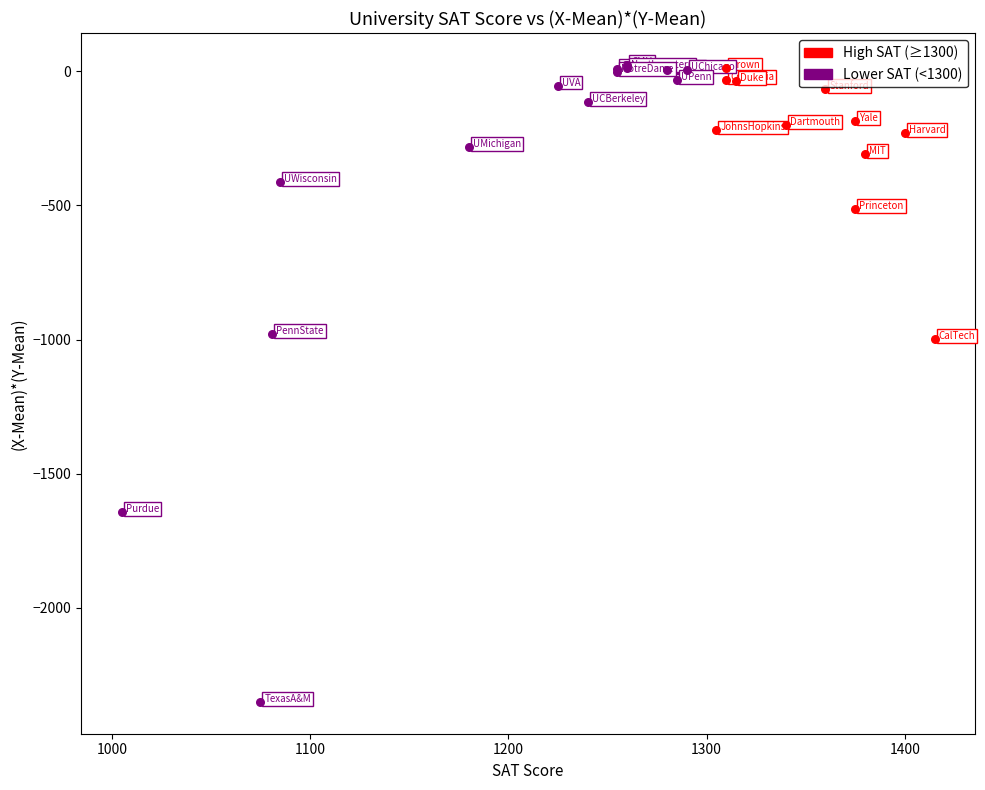

Which series reaches the minimum Y coordinate?

Lower SAT (<1300)